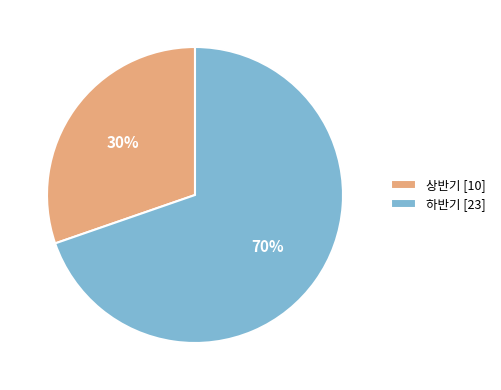

How many segments does this pie chart have?

2